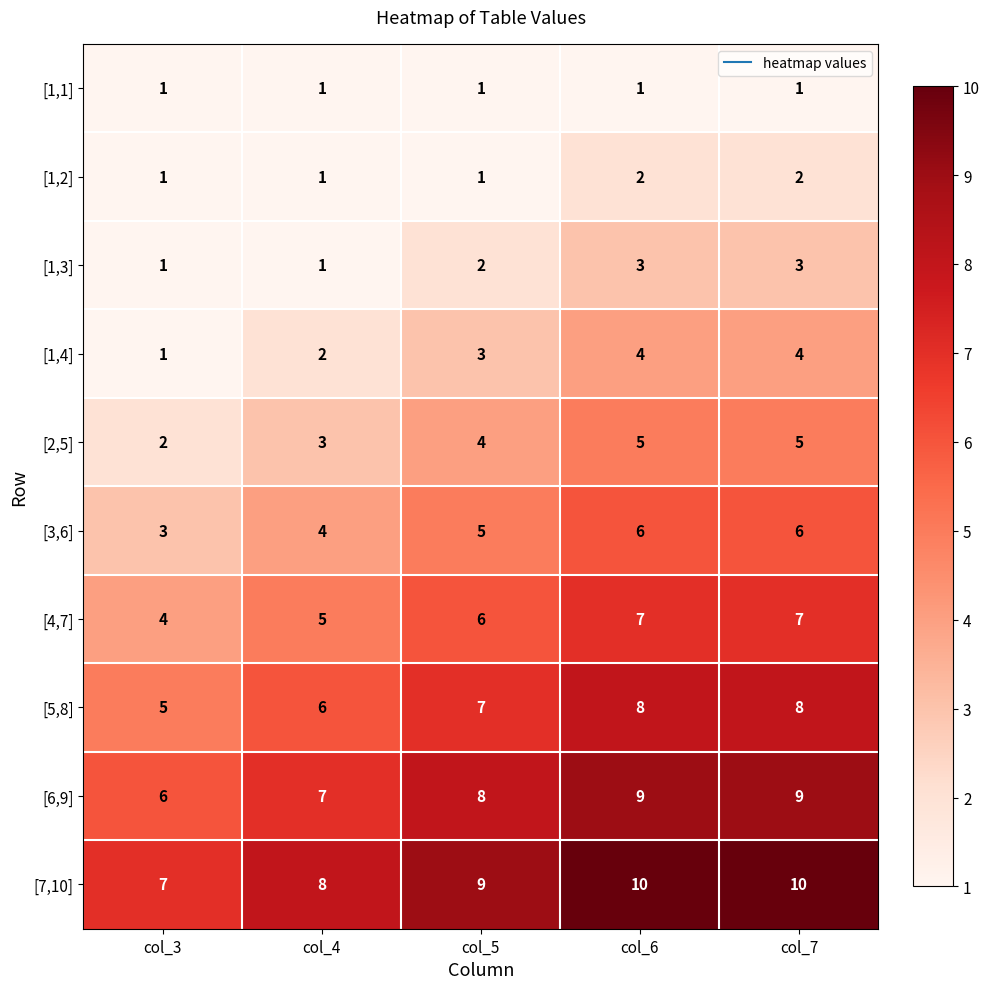

What is the spread (max minus min) of values at col_6?

9